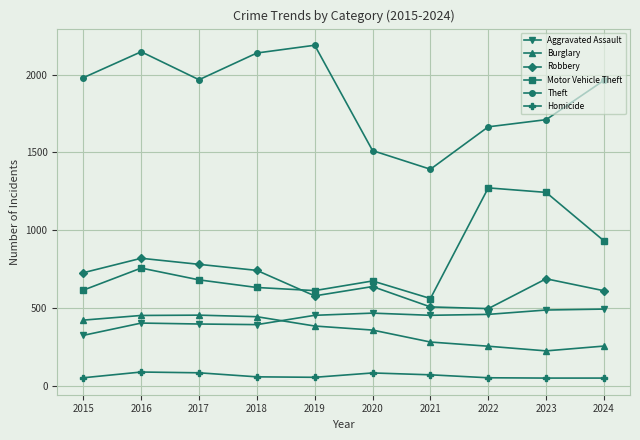

What is the value of the Burglary point at the 2nd from the left?

451